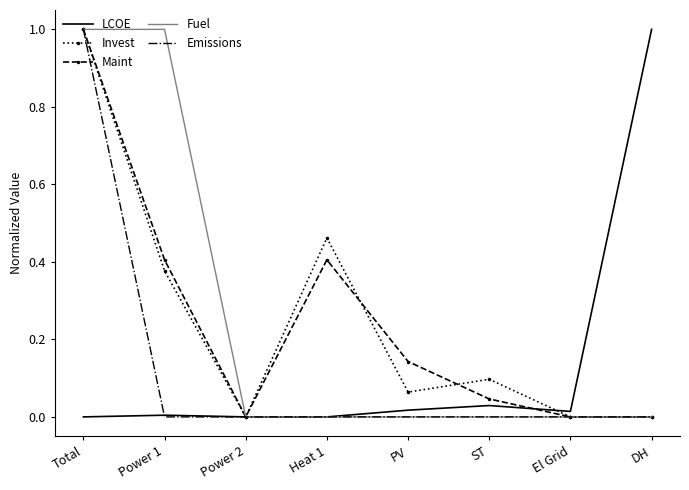

Which category has the highest value in the LCOE series?

DH